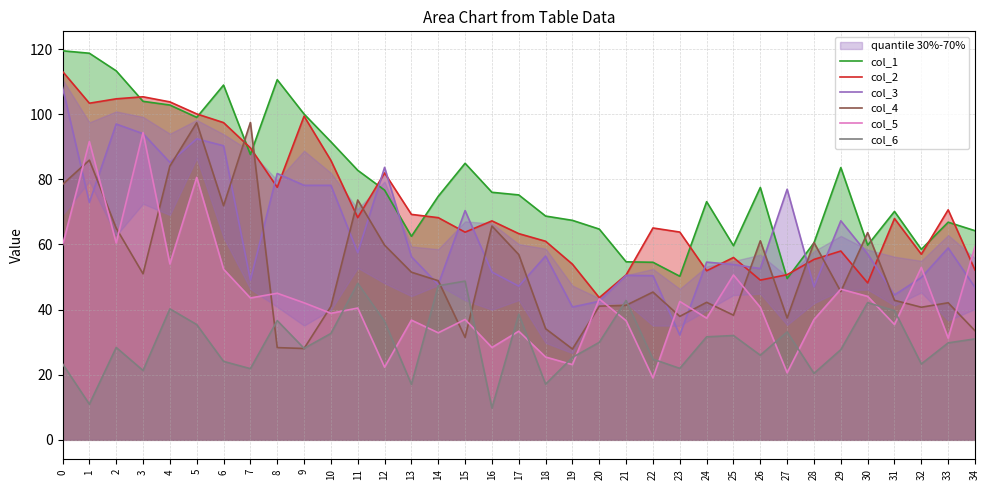

How many lines are shown in the chart?

6